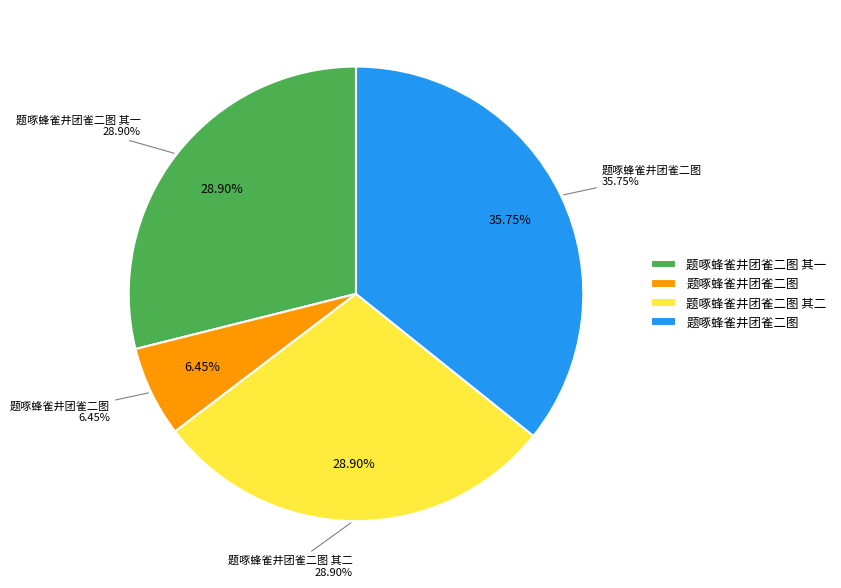

The 题啄蜂雀井团雀二图 其一 slice represents 29% of the pie. True or false?

True